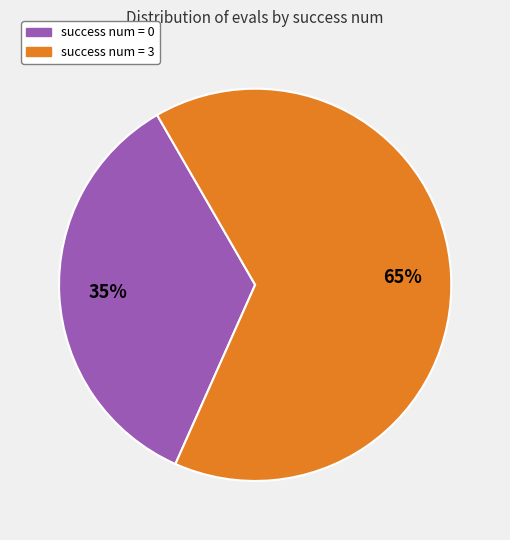

Is there any slice that represents more than half of the pie?

Yes